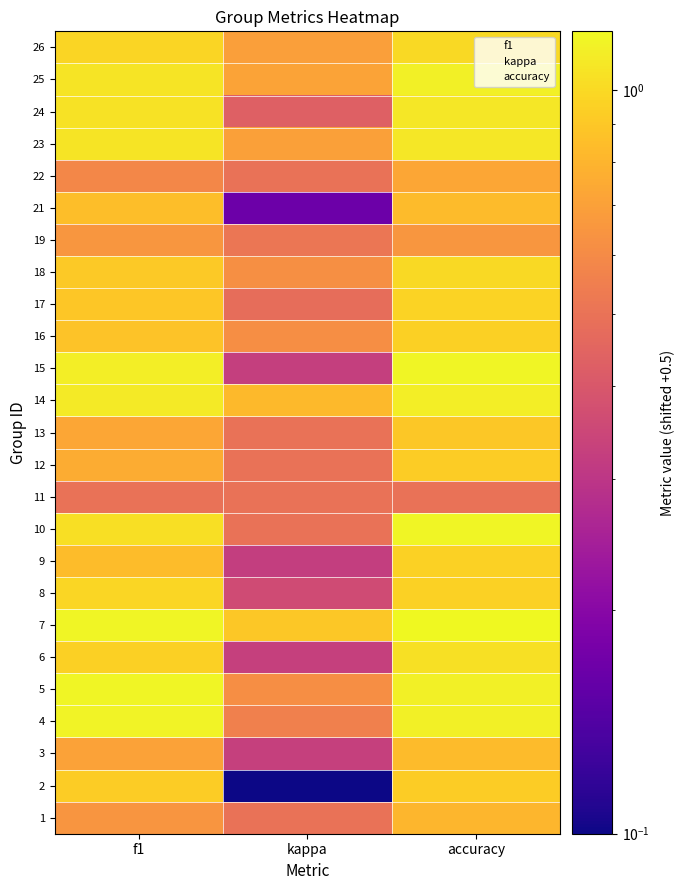

What is the maximum value for 13?

0.9